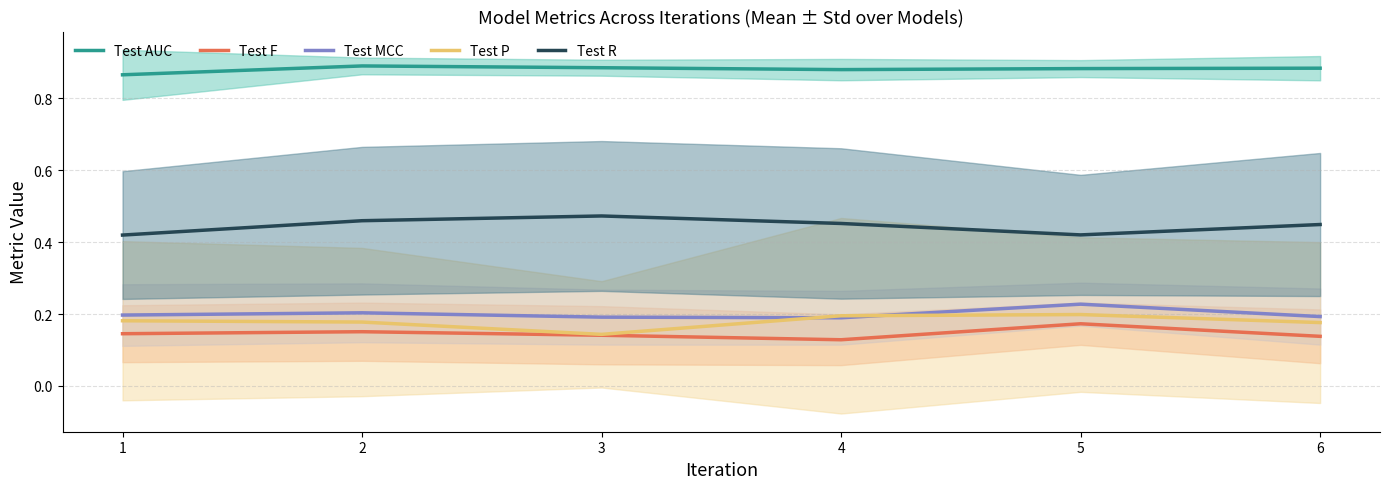

Is the value of Test F at 4 greater than the value of Test R at 3?

No